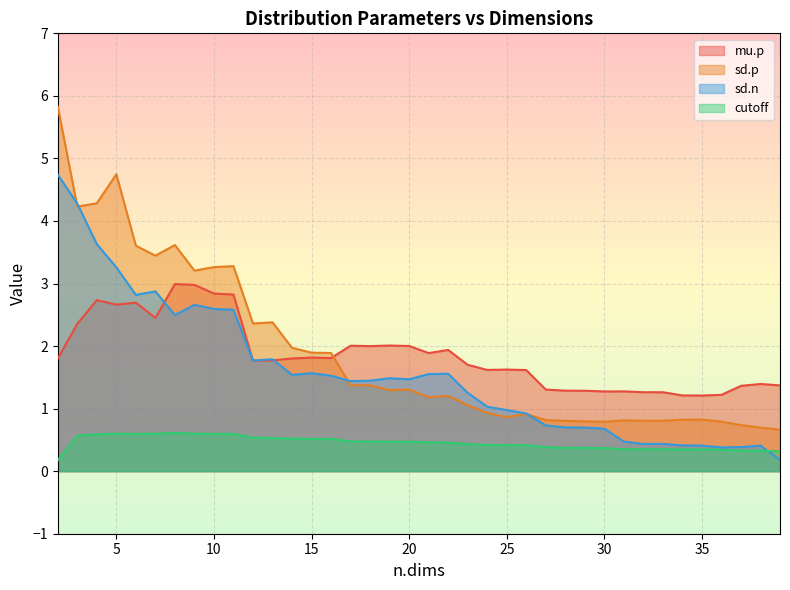

What is the difference between the maximum and minimum values in the mu.p series?

1.8